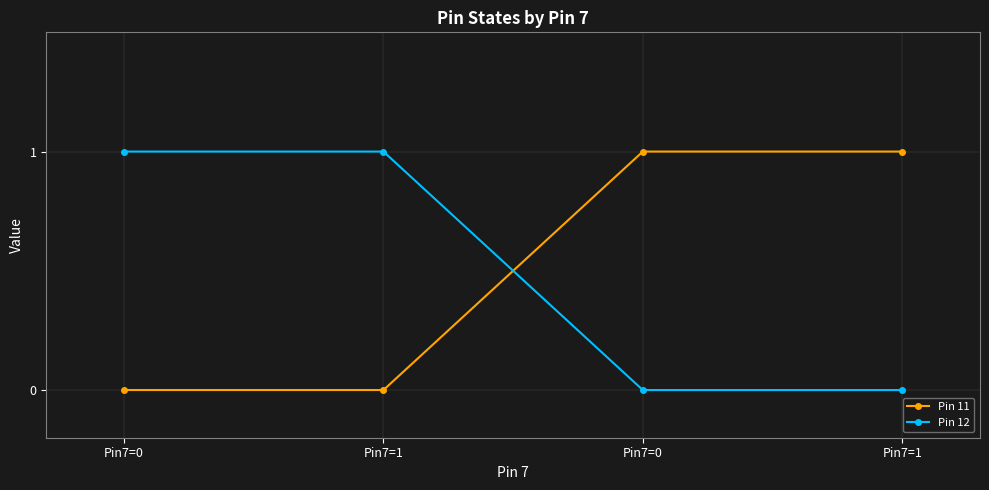

How many categories are shown in the chart?

4